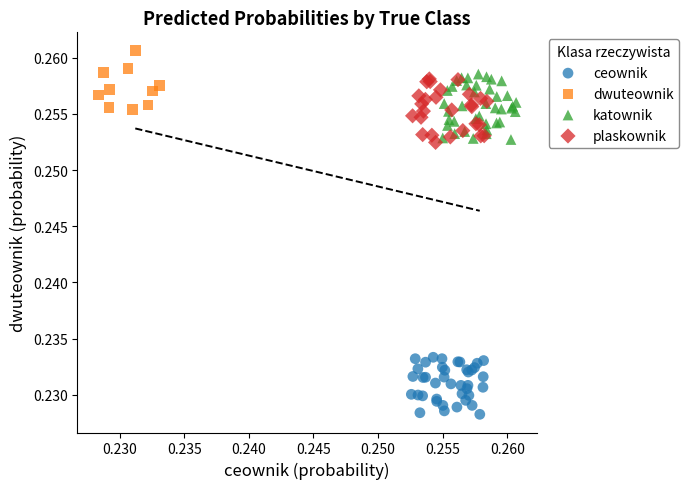

Which series reaches the maximum Y coordinate?

dwuteownik